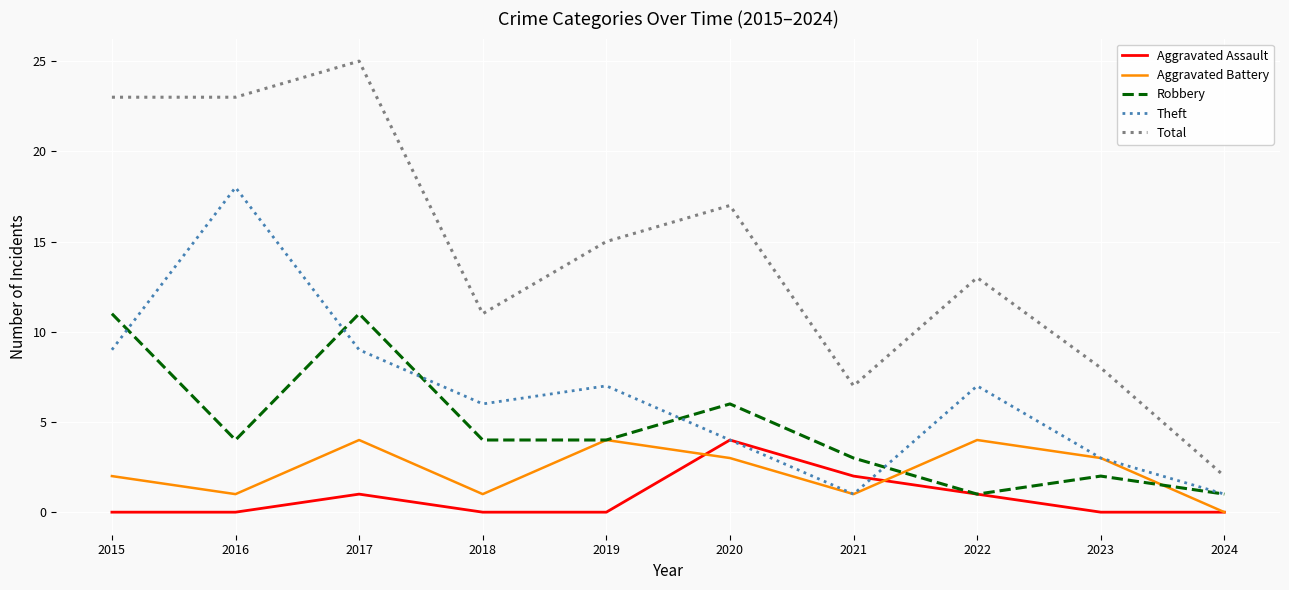

What is the greatest value displayed?

25